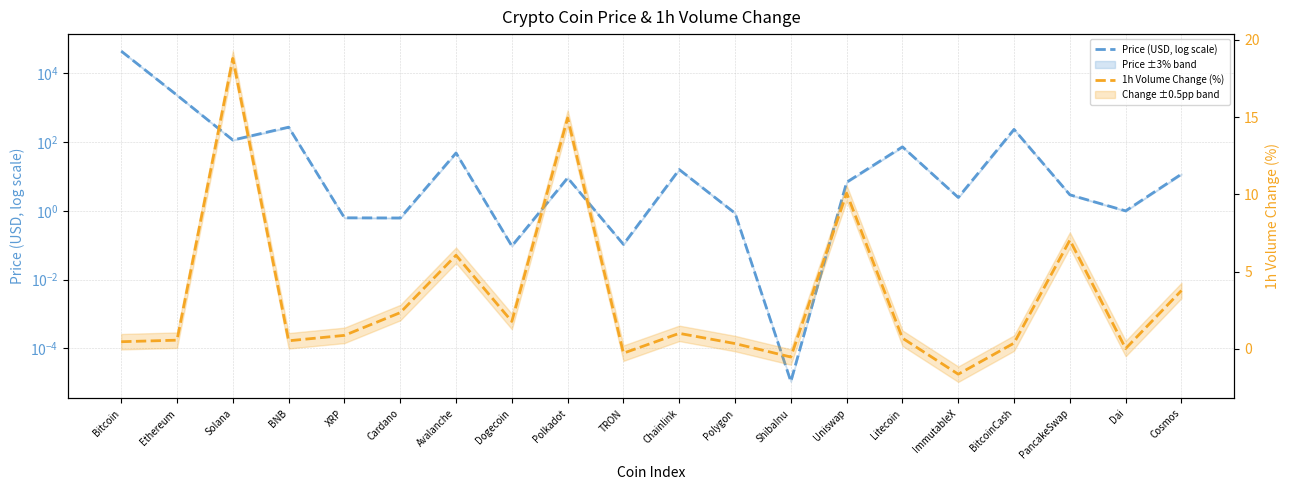

Is the value of 1h Volume Change (%) at Cardano greater than the value of Price (USD, log scale) at Chainlink?

No